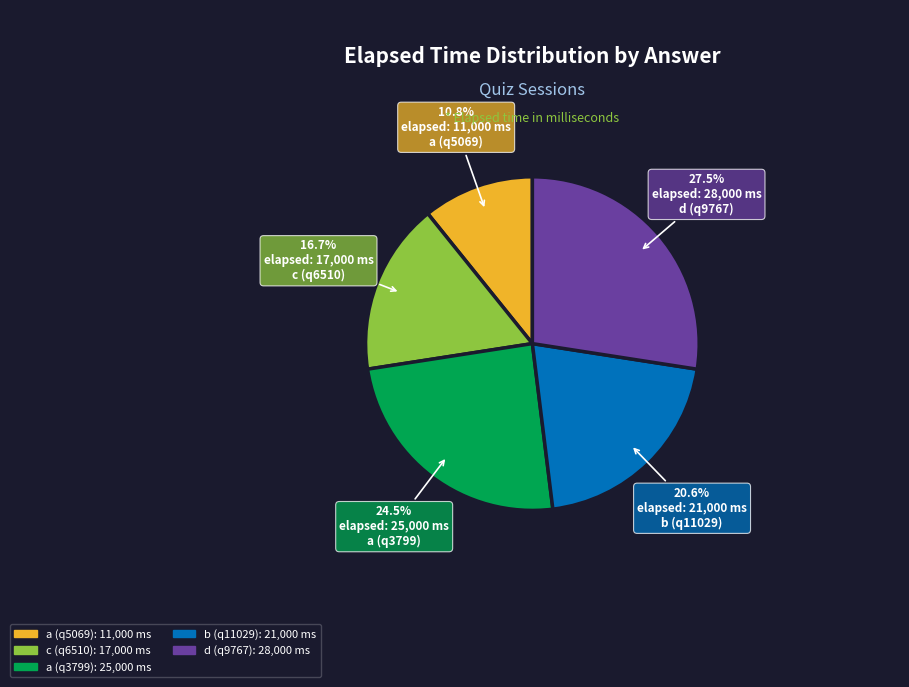

Approximately how many times larger is the value at a (q3799) compared to c (q6510)?

1.5